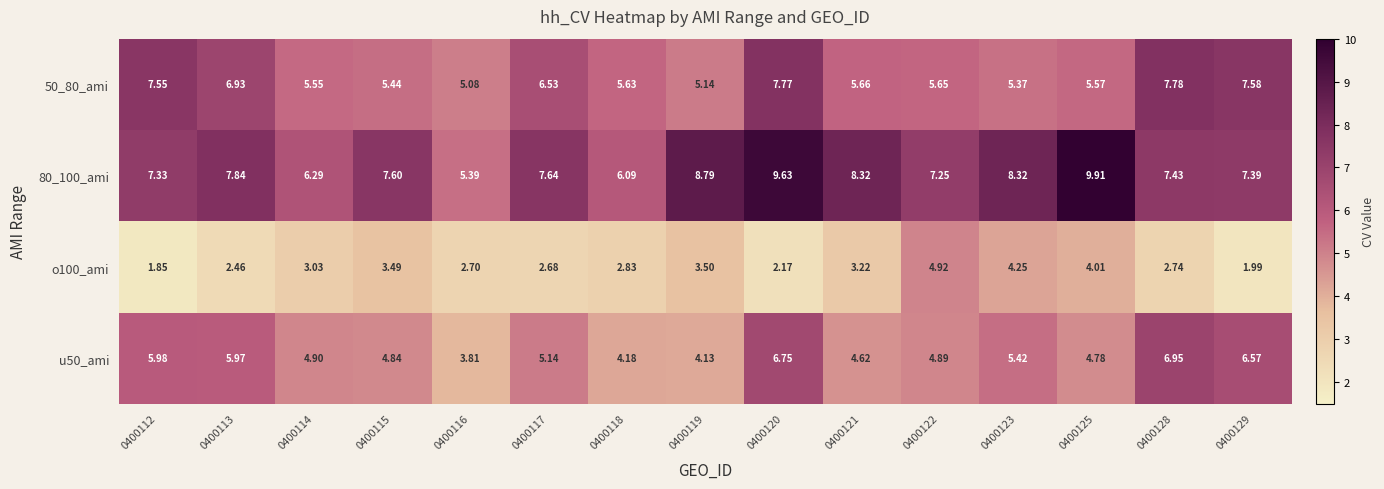

What is the total value across all series at 0400112?

22.7